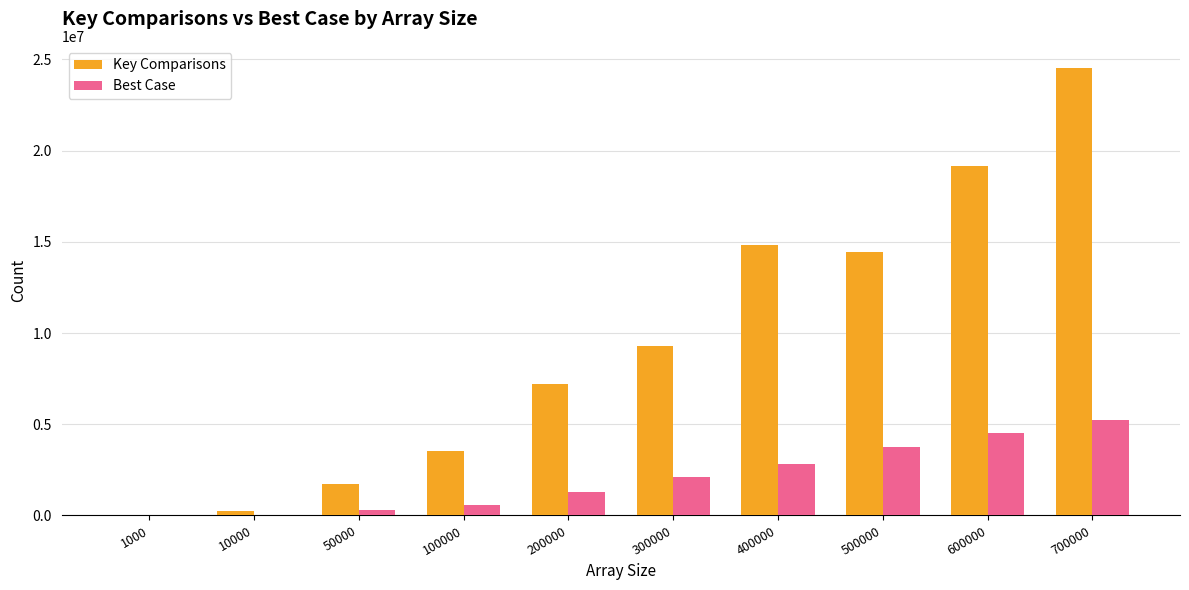

The Best Case series shows 3742544 at 500000. True or false?

True